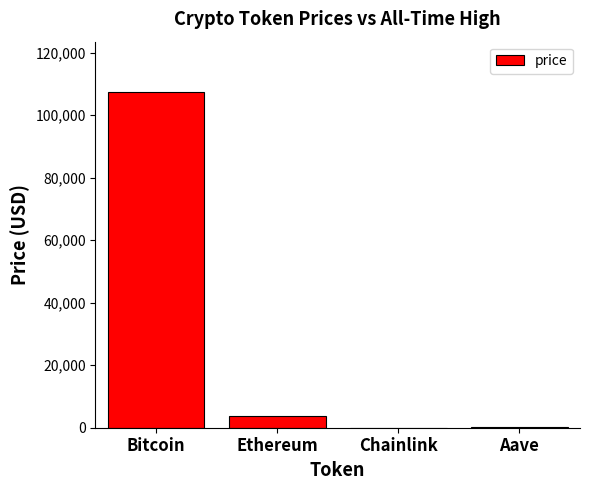

What is the sum of all values?

111371.6